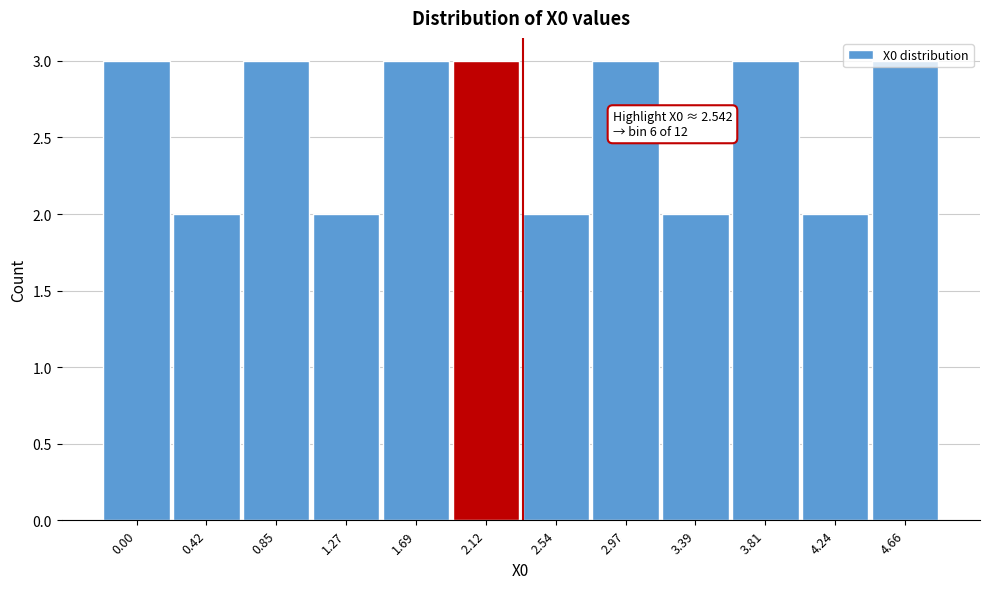

The chart shows a value of 3 at 0.42. True or false?

False